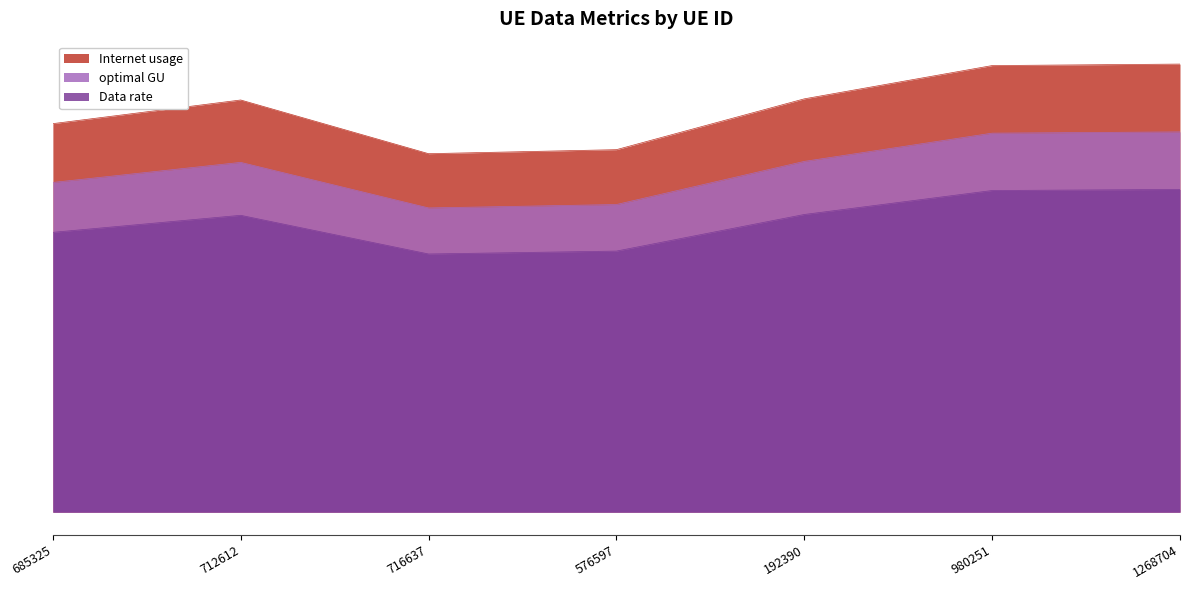

What is the value of the Data rate point at the 6th from the left?

128.0